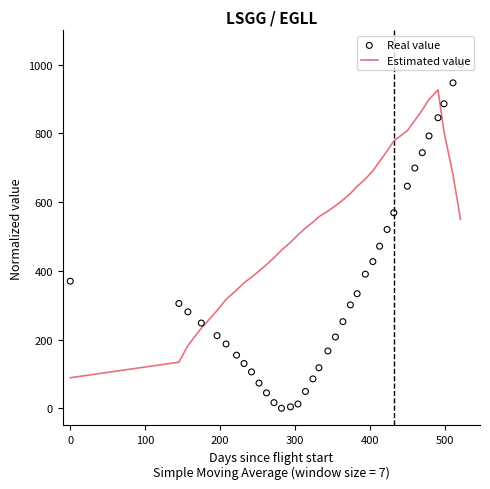

Which series has the widest spread of Y values?

Real value